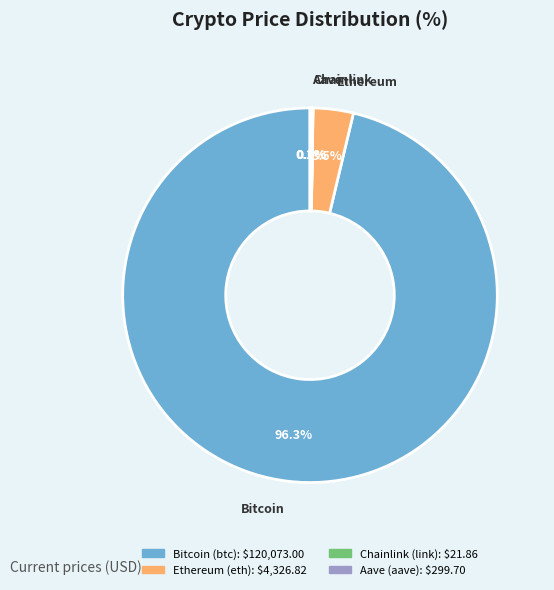

Is there any slice that represents more than half of the pie?

Yes